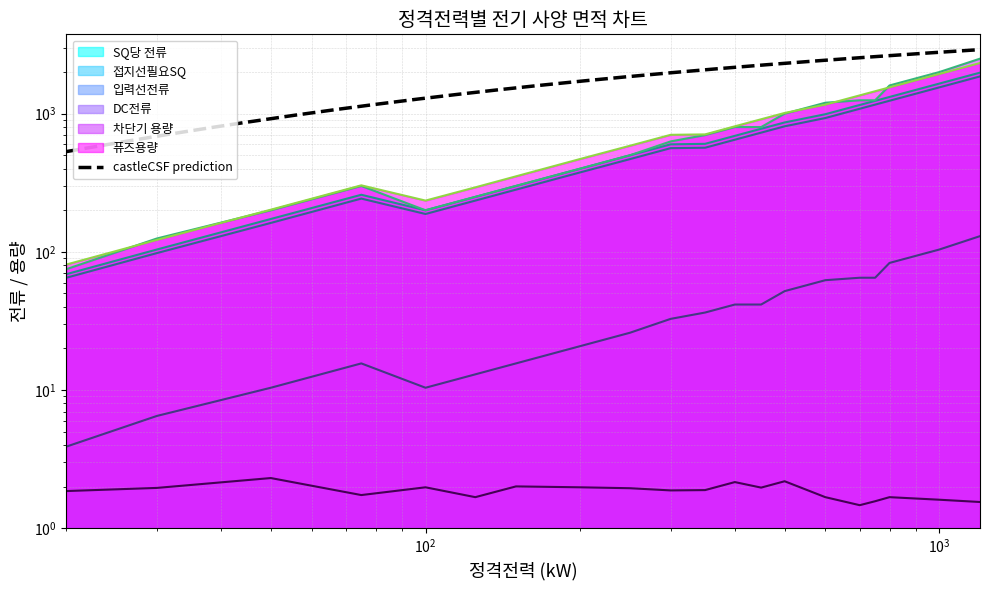

What is the total value across all series at 400?

2992.8